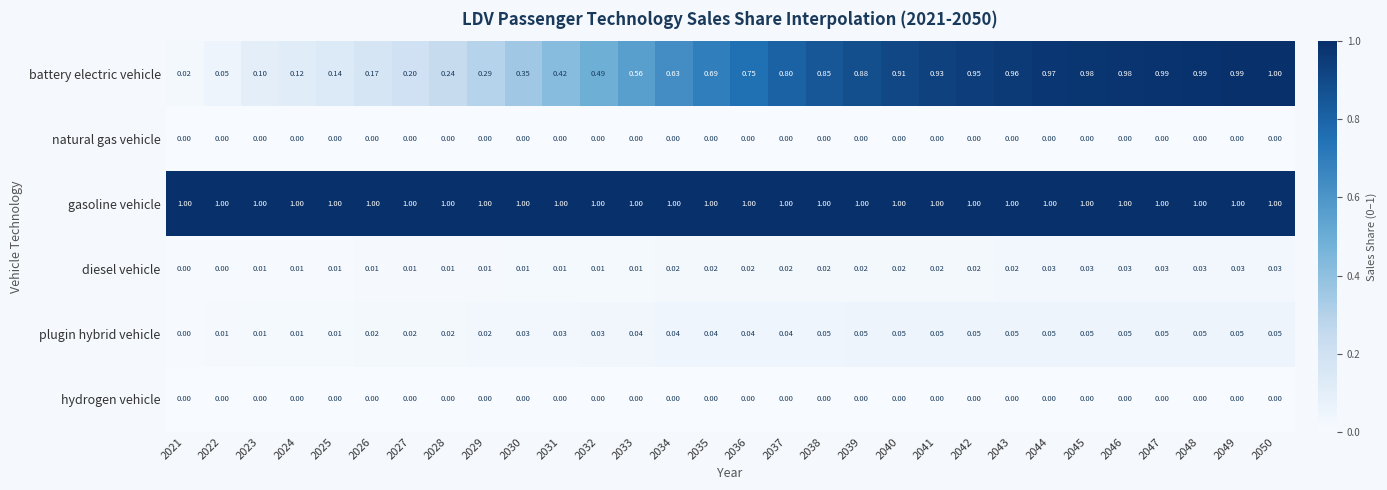

Which series has the largest total across all categories?

gasoline vehicle